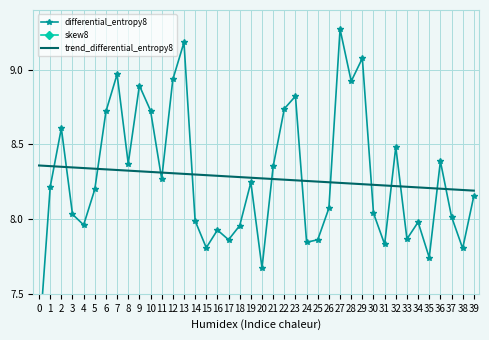

What is the lowest value of the trend_differential_entropy8 series?

8.2